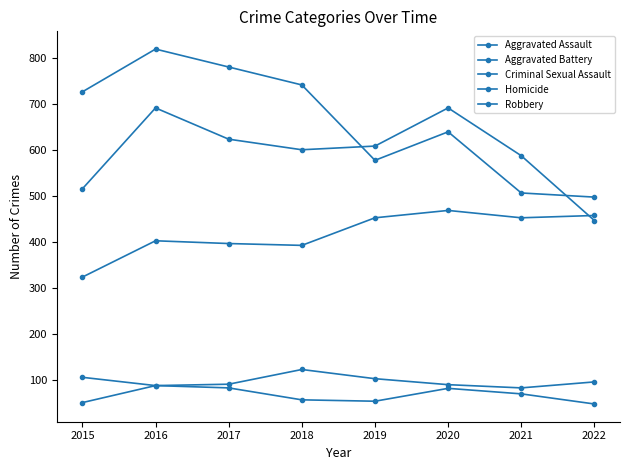

What is the spread (max minus min) of values at 2018?

685